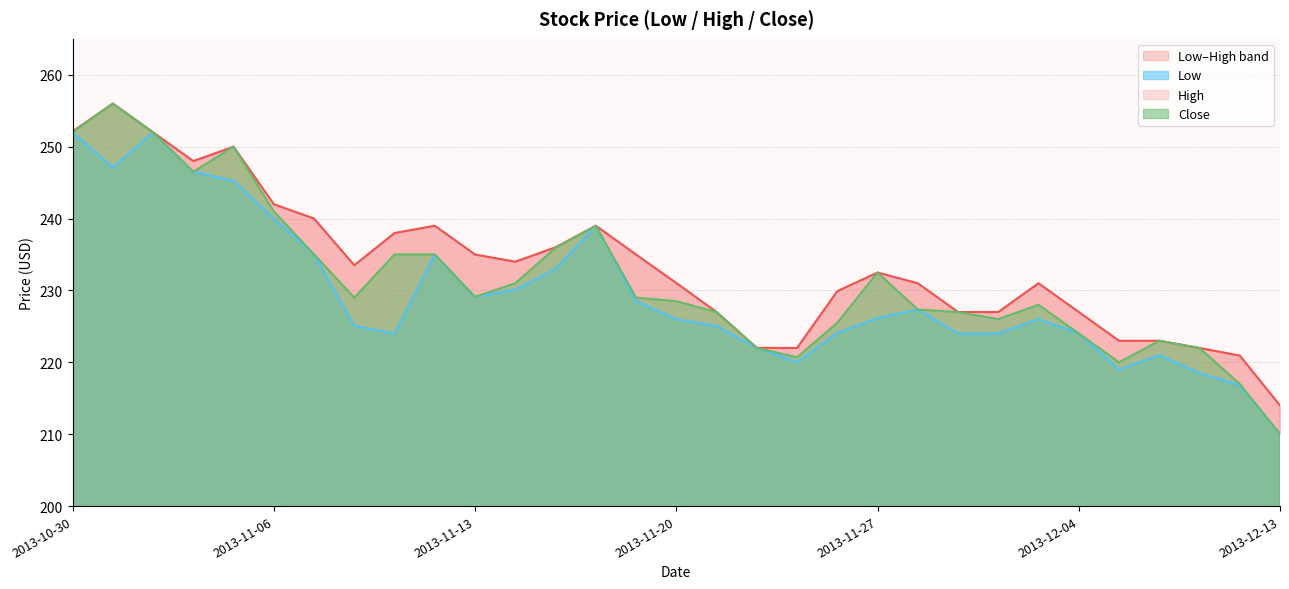

What is the value of the Close point at the 10th from the left?

235.0